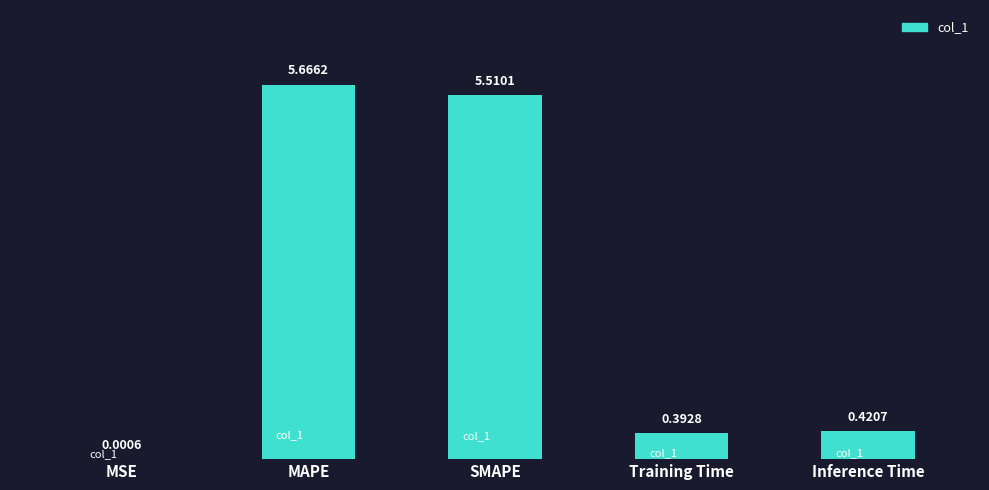

At which category does the chart reach its peak across all series?

MAPE